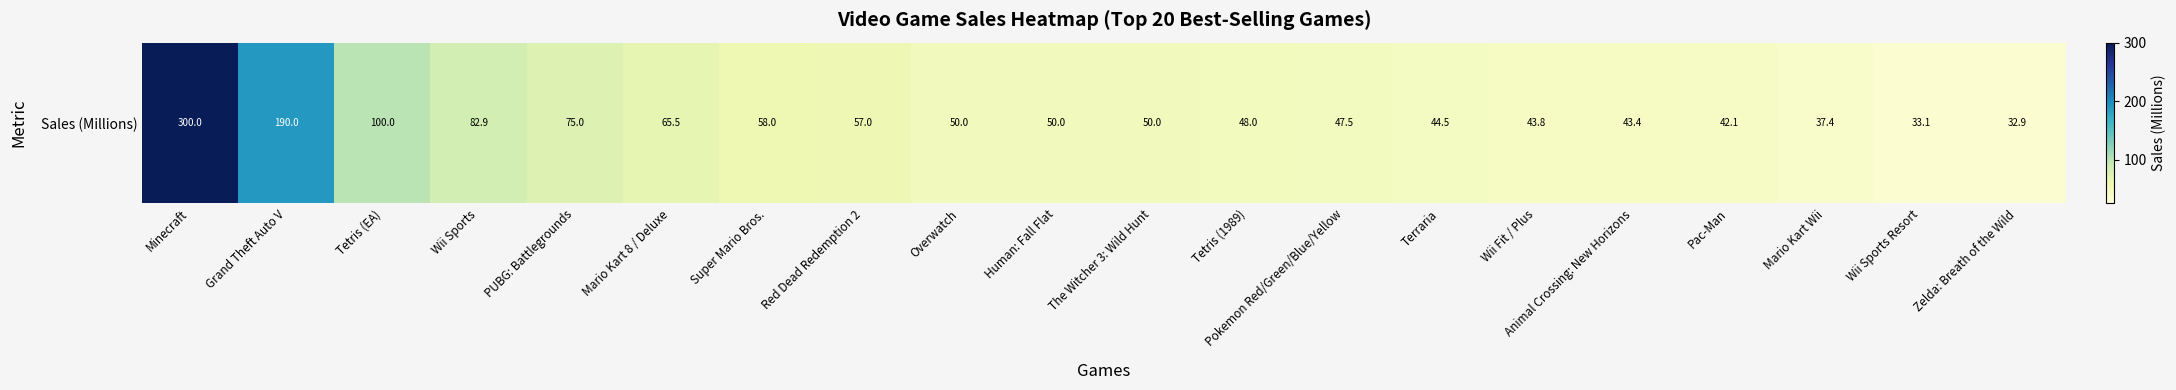

Which has a higher value, Mario Kart Wii or Pac-Man?

Pac-Man